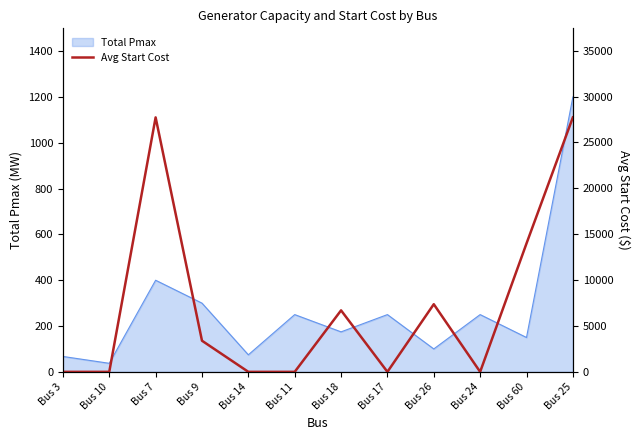

Is it true that Total Pmax equals 245.3 at Bus 60?

False